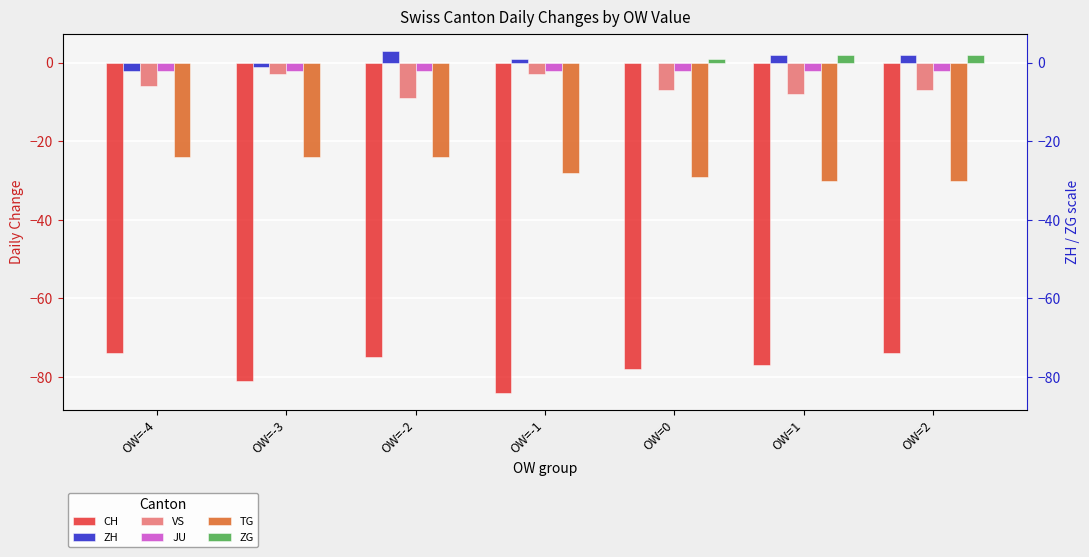

What is the difference between the ZH values at OW=-4 and OW=-3?

1